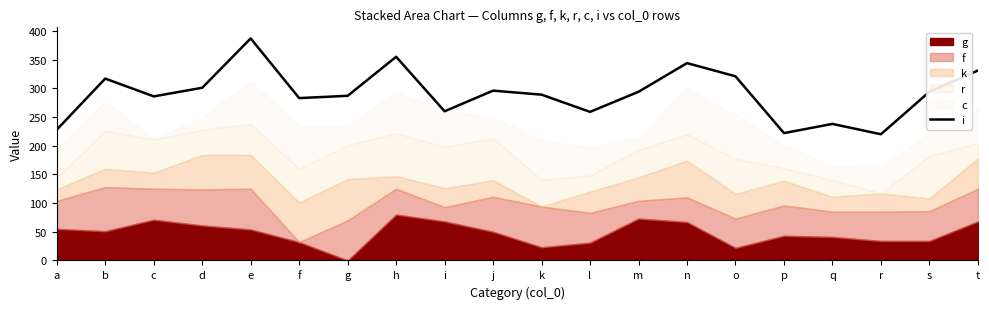

What is the approximate value at b?

317